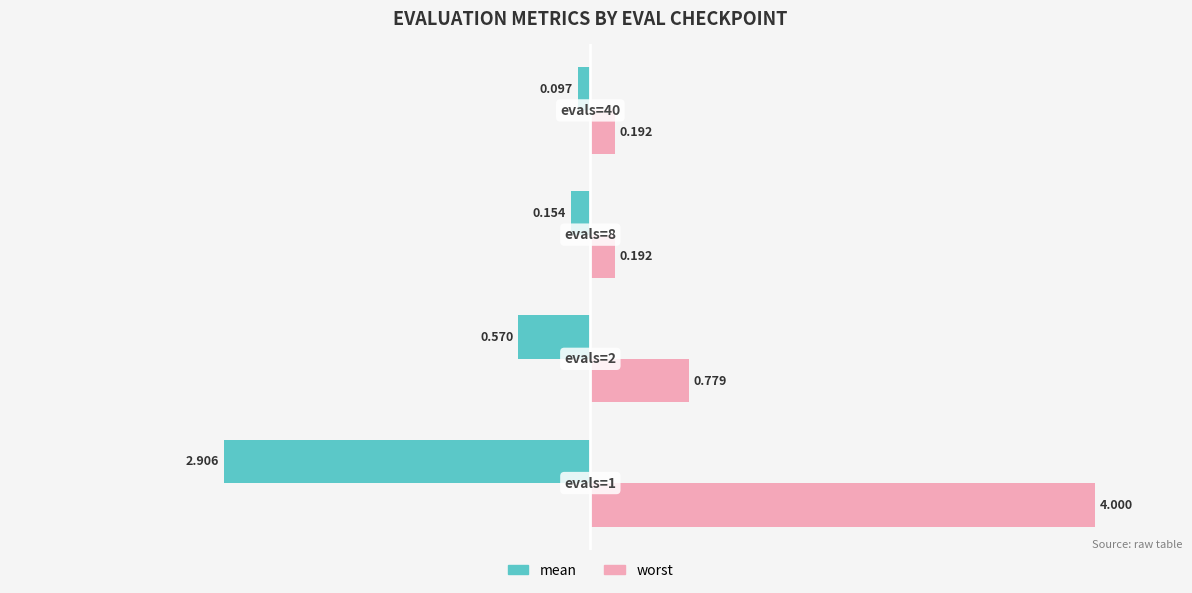

Which series has the largest range (max minus min)?

worst